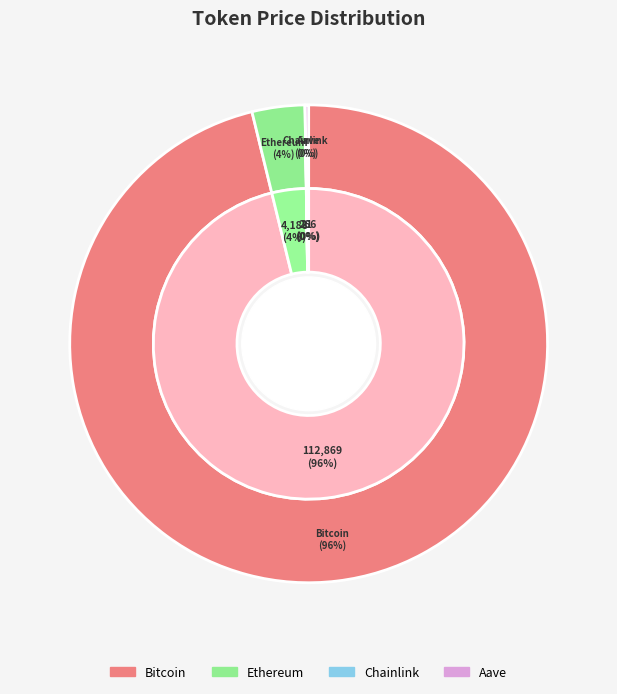

Is the sum of Bitcoin and Aave greater than half?

Yes